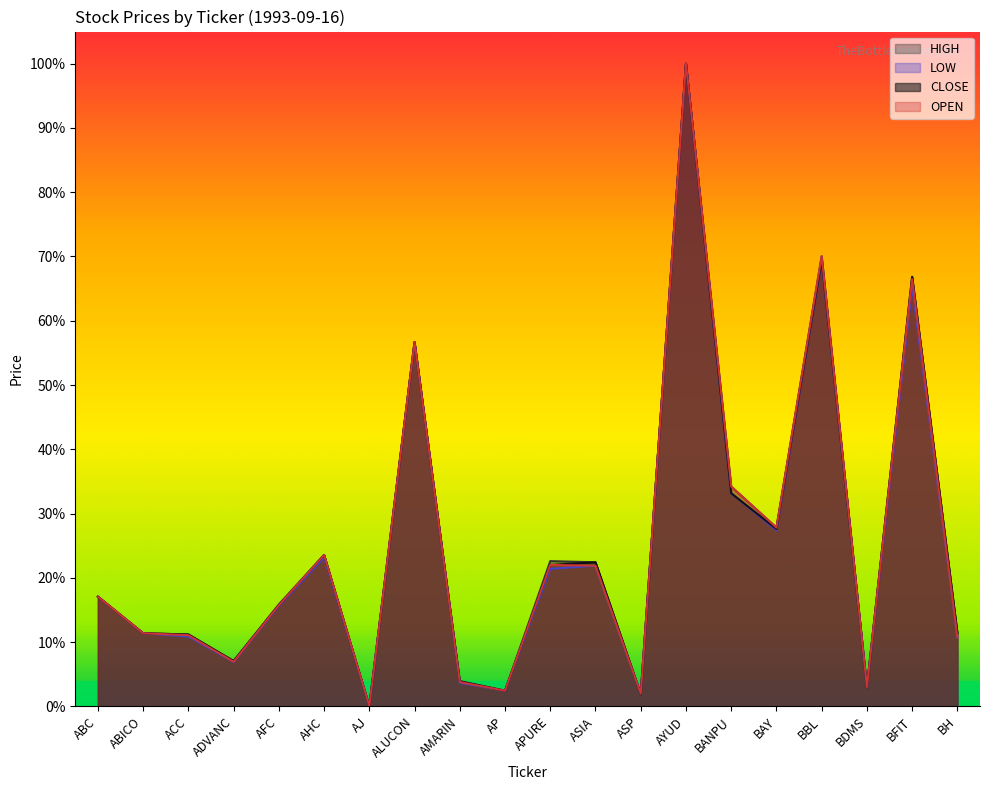

What is the label of the 20th point from the right?

ABC